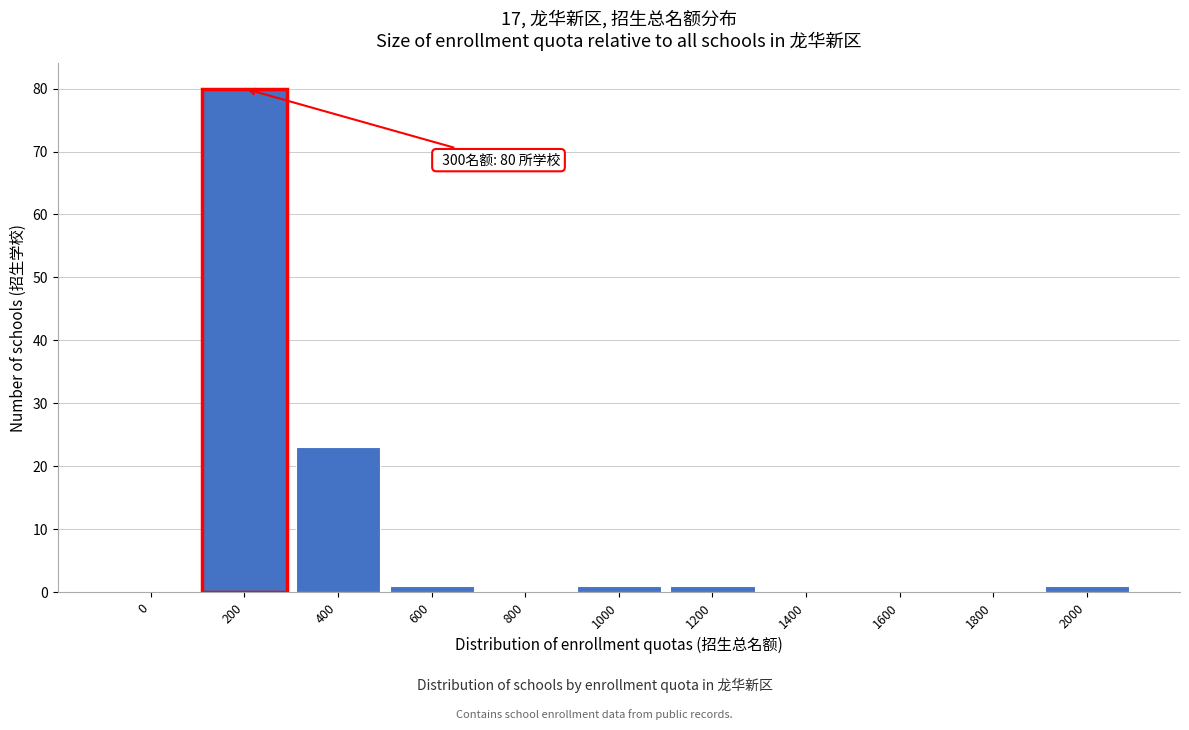

Reading left to right, extract all data points from this chart.

0=0	200=80	400=23	600=1	800=0	1000=1	1200=1	1400=0	1600=0	1800=0	2000=1